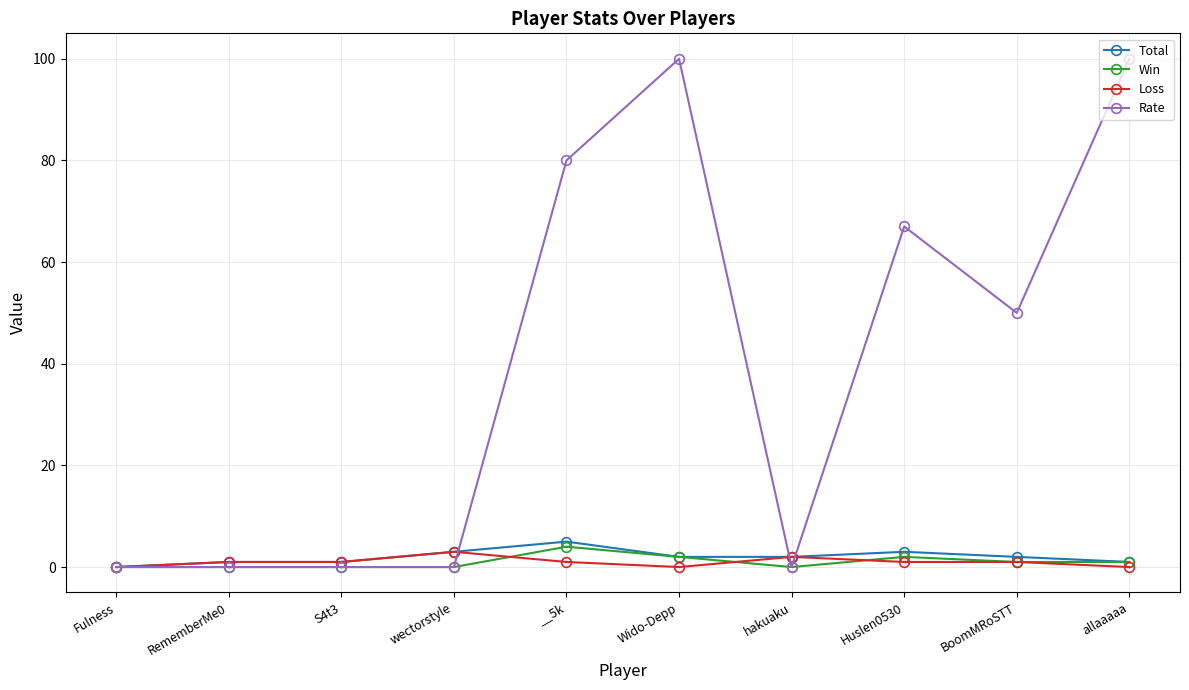

Reading left to right, what are all the values shown in this chart?

Total: 0	1	1	3	5	2	2	3	2	1
Win: 0	0	0	0	4	2	0	2	1	1
Loss: 0	1	1	3	1	0	2	1	1	0
Rate: 0	0	0	0	80	100	0	67	50	100